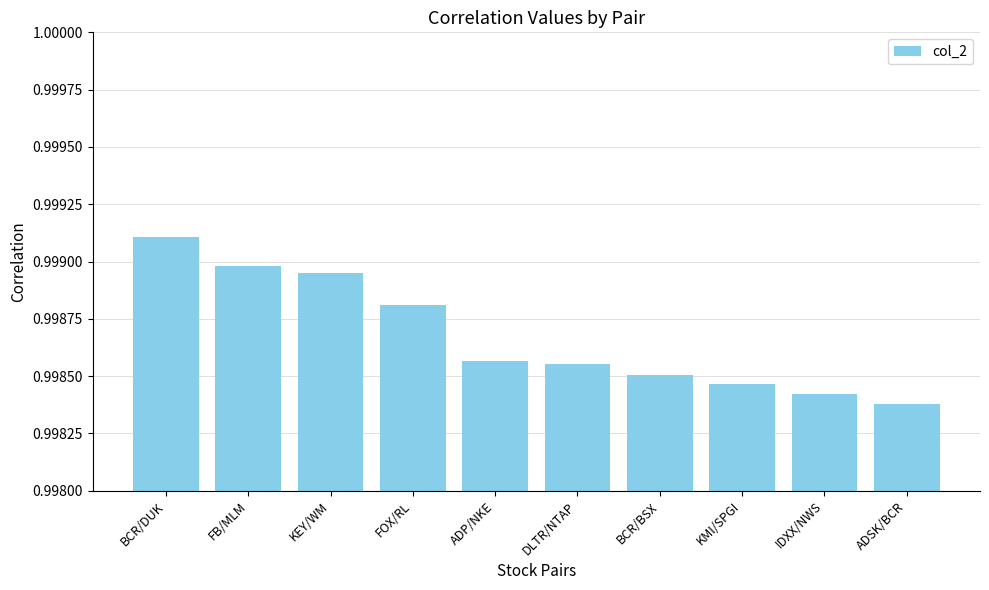

Between KEY/WM and BCR/BSX, which is larger?

KEY/WM